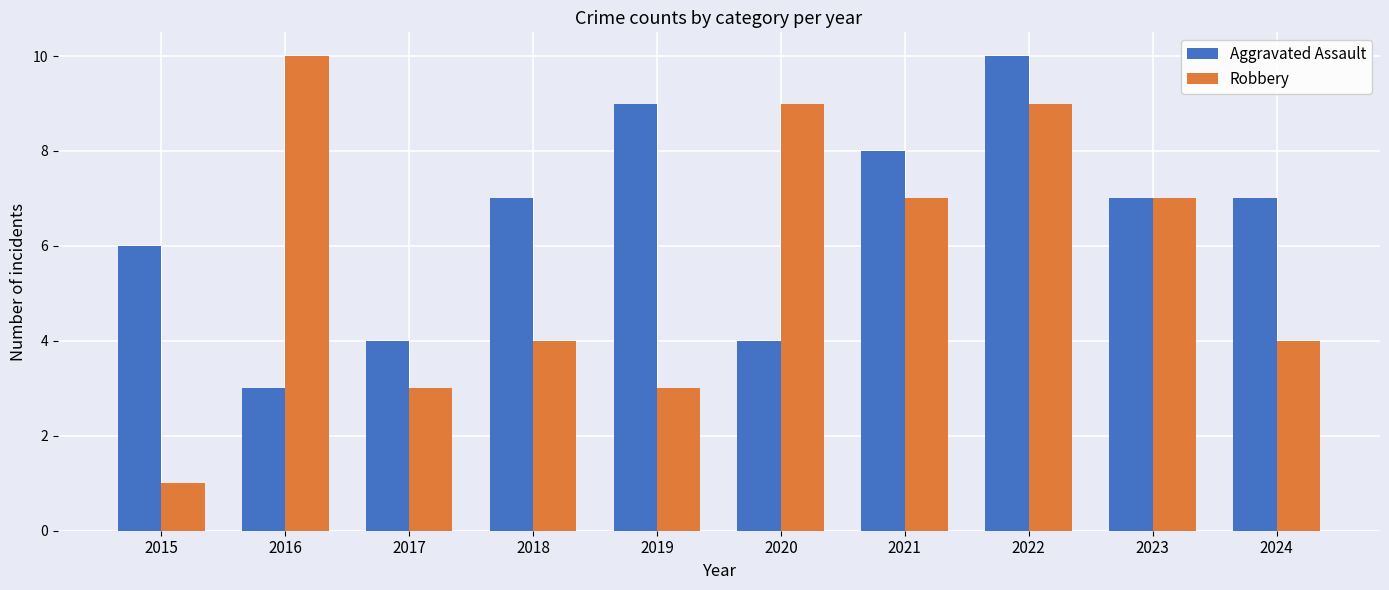

List the series in order of their overall mean, highest first.

Aggravated Assault, Robbery